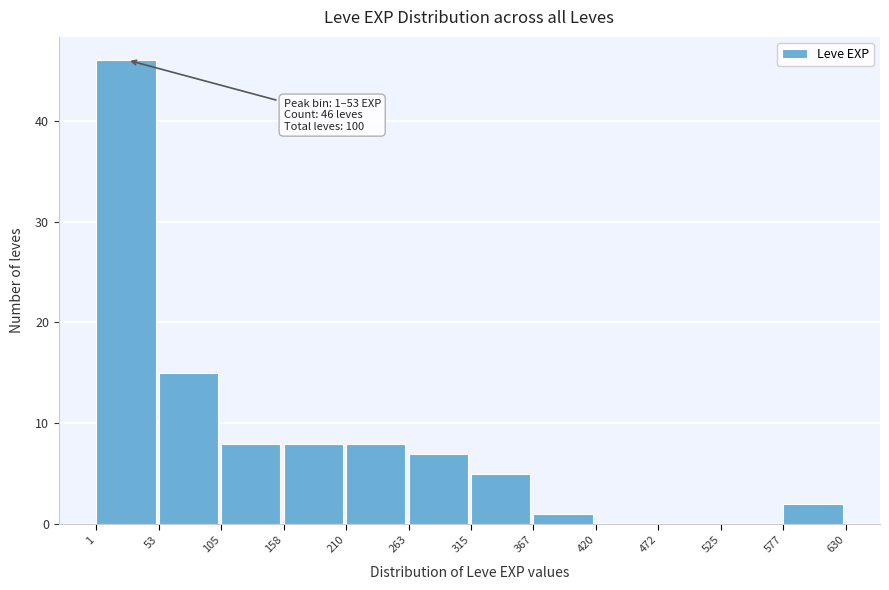

Which range on the x-axis has the tallest bar?

1 to 53